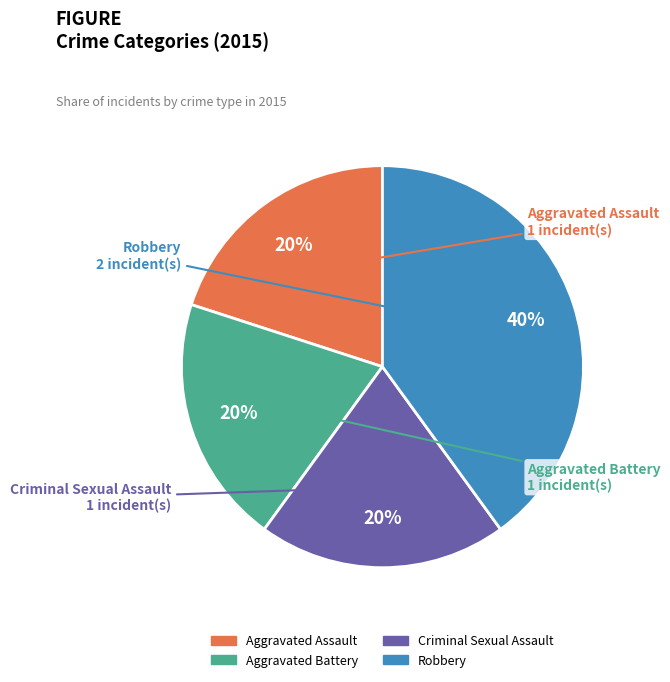

To the nearest percent, what is the difference between the Criminal Sexual Assault and Robbery slice percentages?

20%